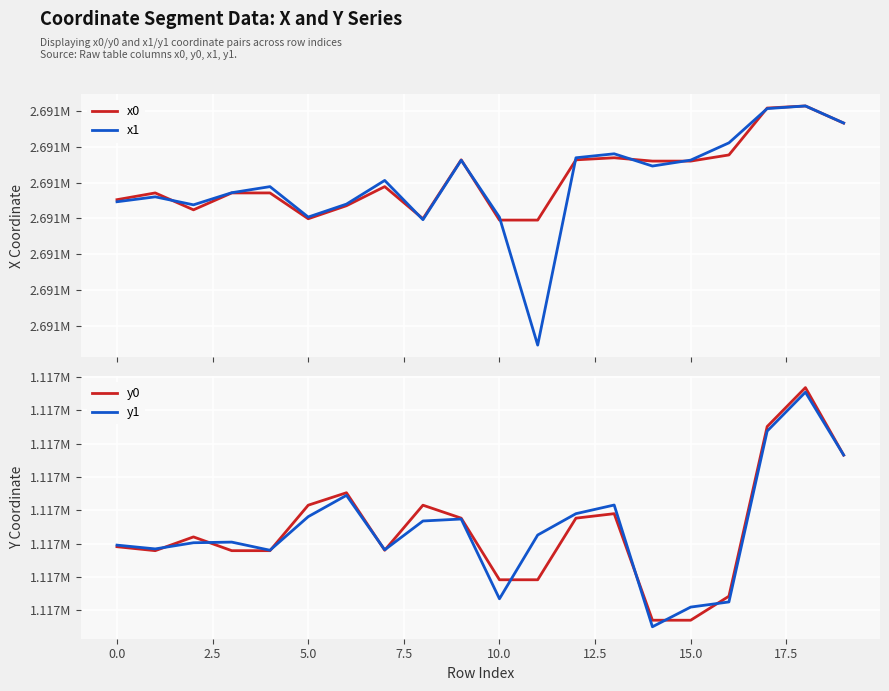

Reading right to left, transcribe all the data shown in this chart.

x0: 2691366.3	2691414.2	2691408.4	2691277.2	2691260.0	2691260.0	2691269.3	2691263.5	2691095.0	2691095.0	2691263.5	2691098.7	2691188.5	2691135.1	2691098.7	2691170.9	2691170.9	2691123.7	2691170.9	2691152.0
x1: 2691366.5	2691414.2	2691406.9	2691311.0	2691262.7	2691246.1	2691280.4	2691269.3	2690745.2	2691103.0	2691262.4	2691096.1	2691205.9	2691139.6	2691103.4	2691188.5	2691171.5	2691137.6	2691160.0	2691146.2
y0: 1117393.2	1117433.7	1117410.3	1117308.4	1117294.0	1117294.0	1117358.0	1117355.3	1117318.3	1117318.3	1117355.3	1117363.1	1117336.0	1117370.6	1117363.1	1117335.8	1117335.8	1117344.0	1117335.8	1117338.1
y1: 1117393.2	1117431.0	1117407.6	1117305.0	1117301.9	1117290.1	1117363.2	1117358.0	1117345.2	1117306.9	1117354.8	1117353.6	1117336.3	1117369.0	1117356.2	1117336.0	1117340.9	1117340.5	1117336.8	1117339.1